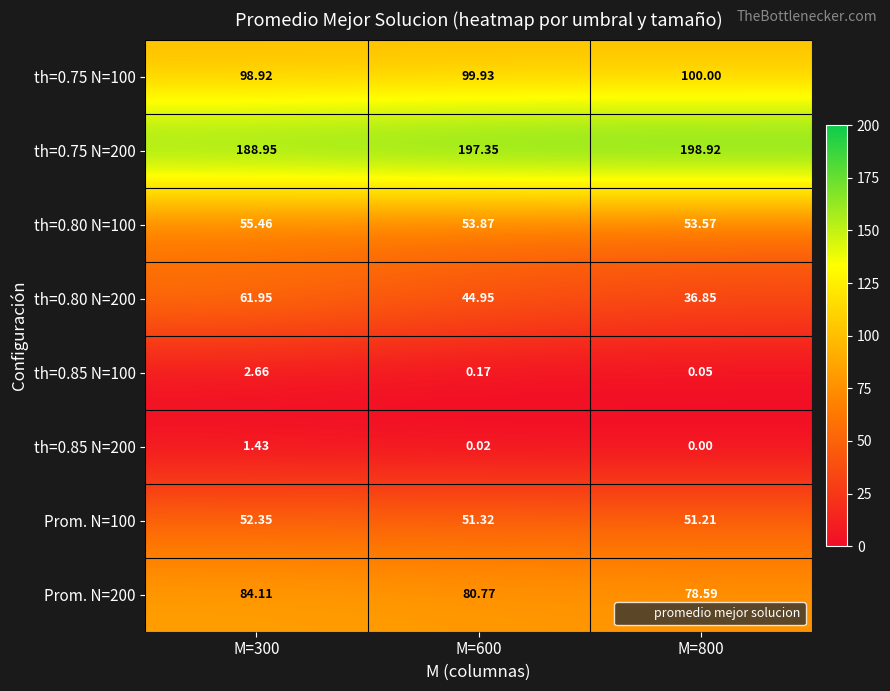

How many data points does each series have?

3